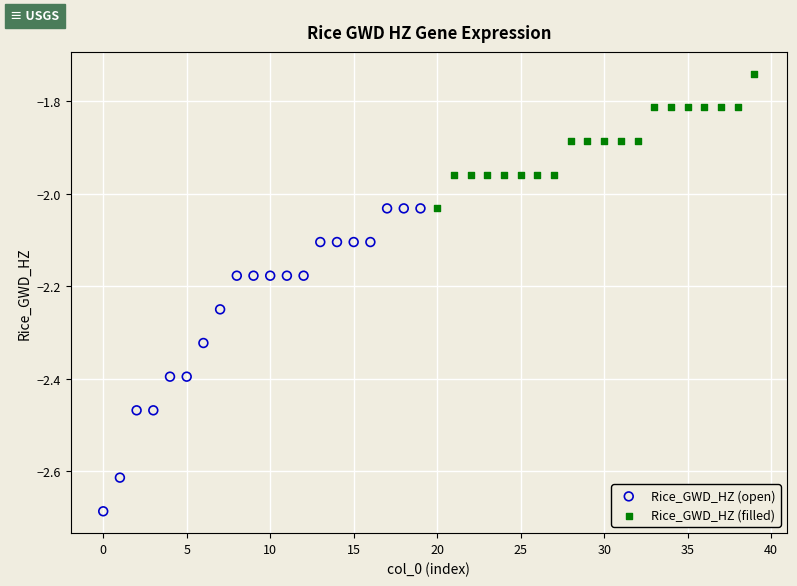

Which series has the widest spread of Y values?

Rice_GWD_HZ (open)